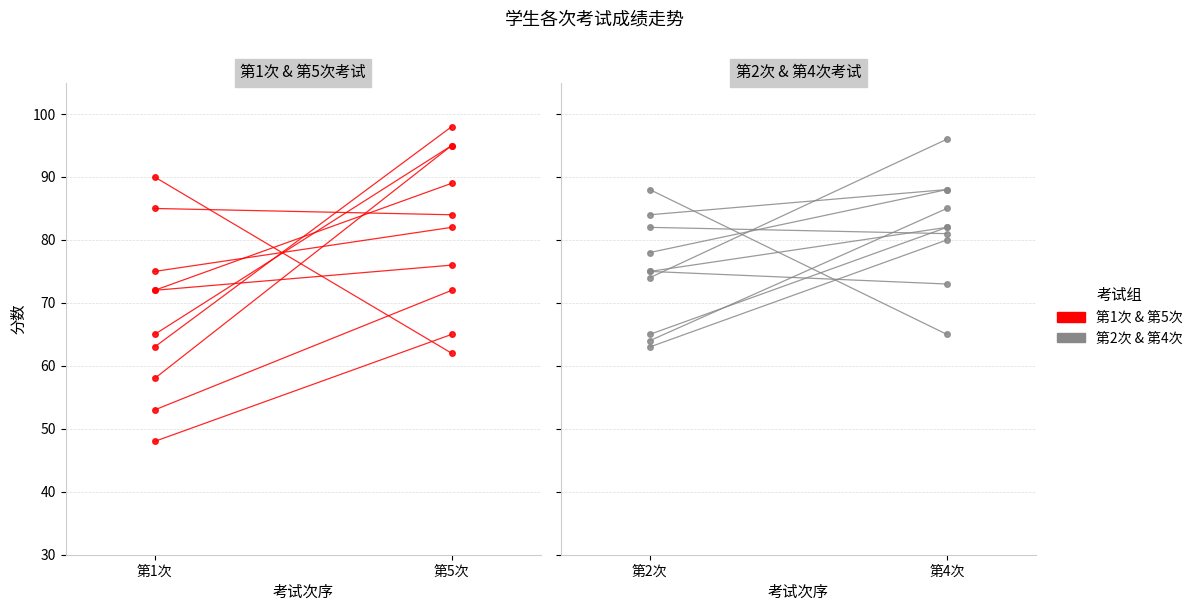

Rank the series at 第5次 from highest to lowest value.

第1&5次考试, 第2&4次考试